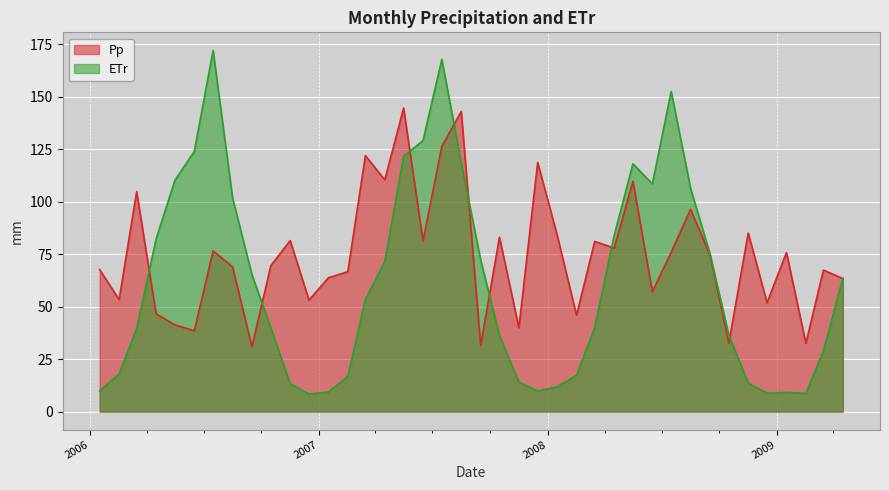

List the series in order of their peak value, lowest first.

Pp, ETr